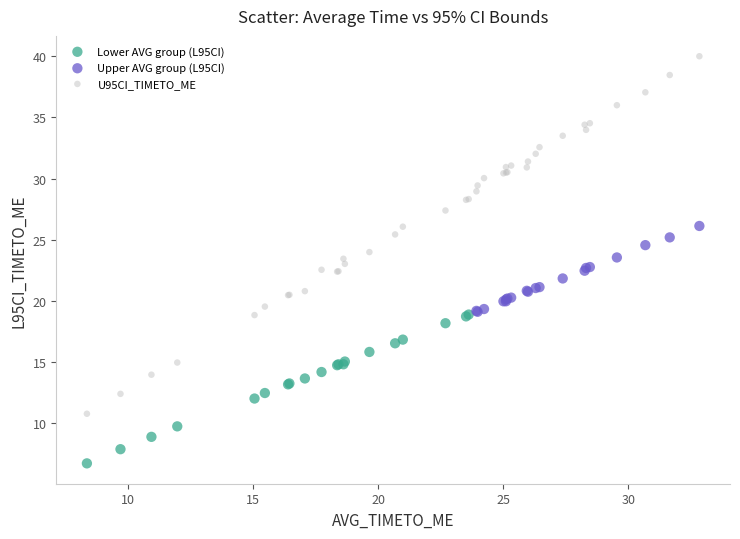

Which series reaches the maximum Y coordinate?

U95CI_TIMETO_ME